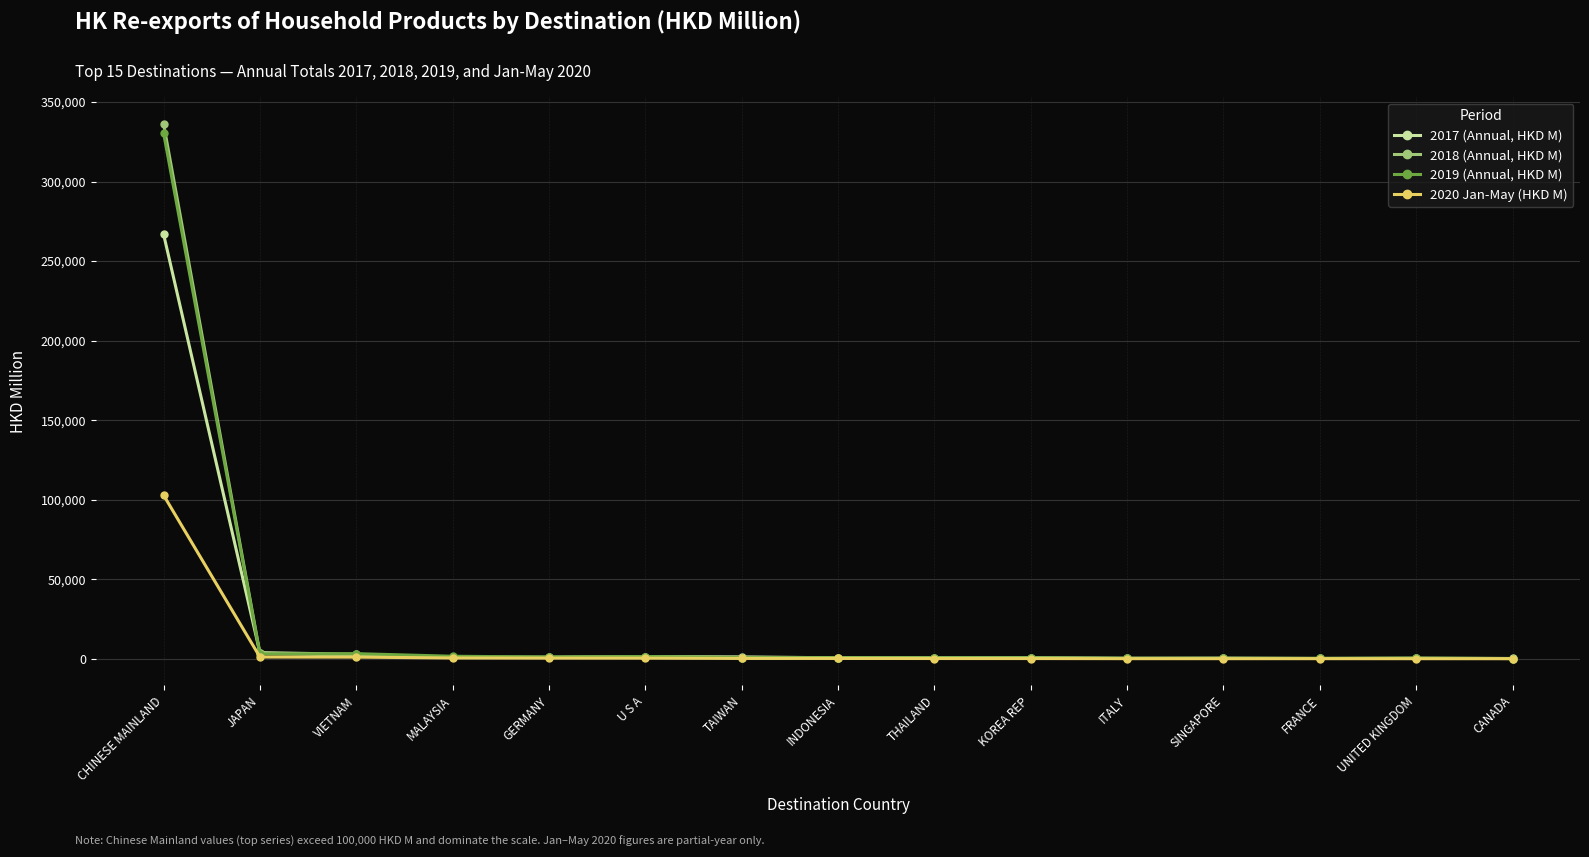

At which label is 2018 (Annual, HKD M) closest to 168241?

JAPAN